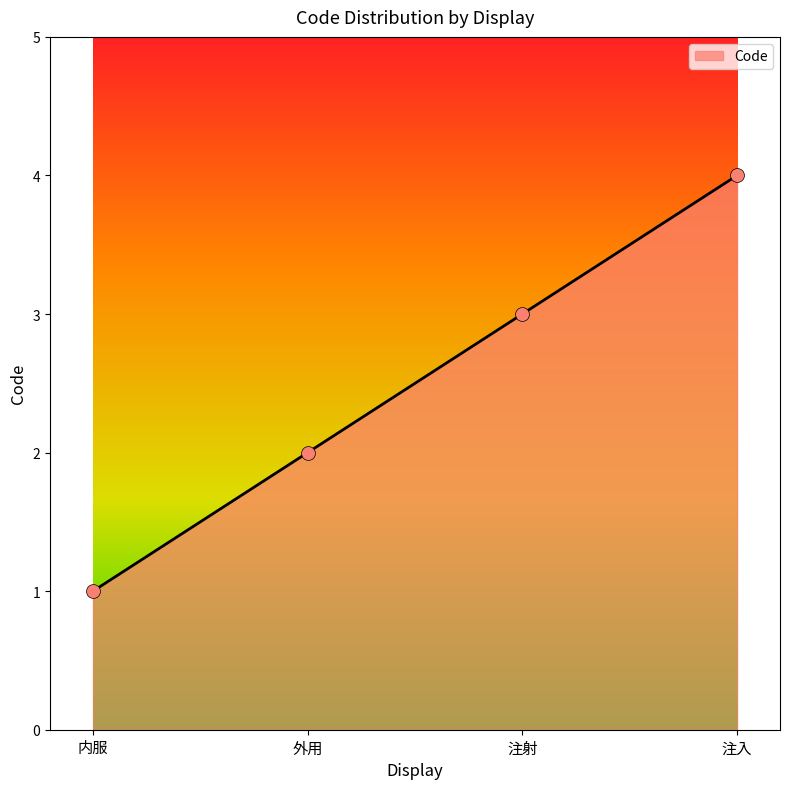

What is the ratio of the value at 注入 to the value at 外用?

2.0